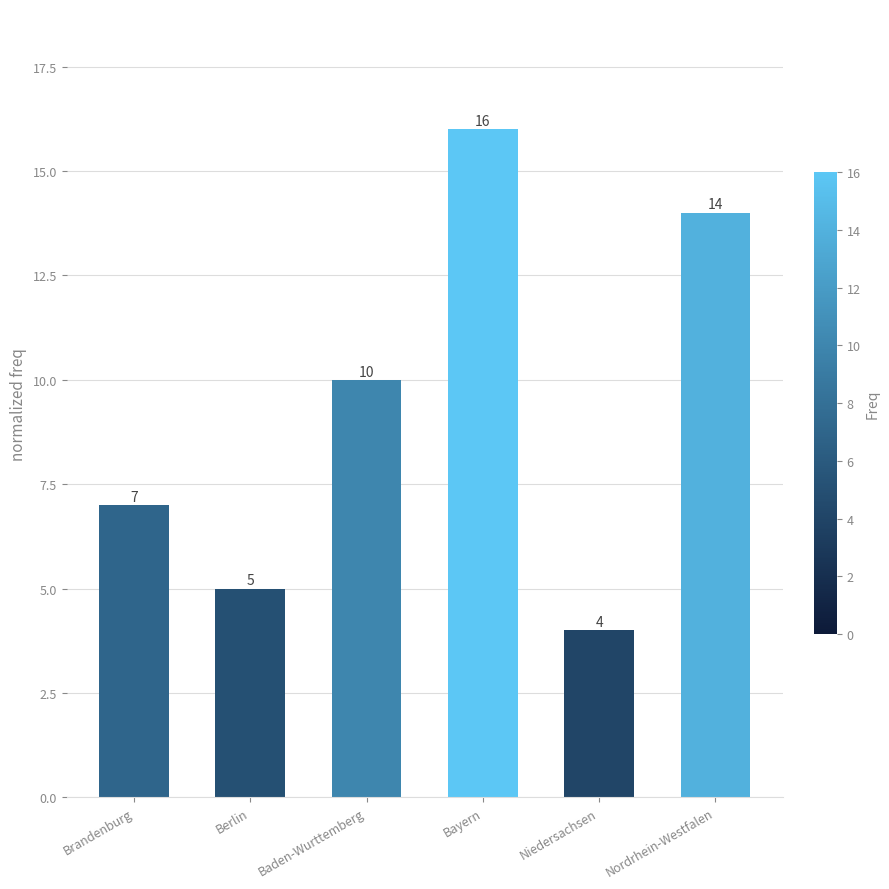

List the labels in order of value, largest first.

Bayern, Nordrhein-Westfalen, Baden-Wurttemberg, Brandenburg, Berlin, Niedersachsen